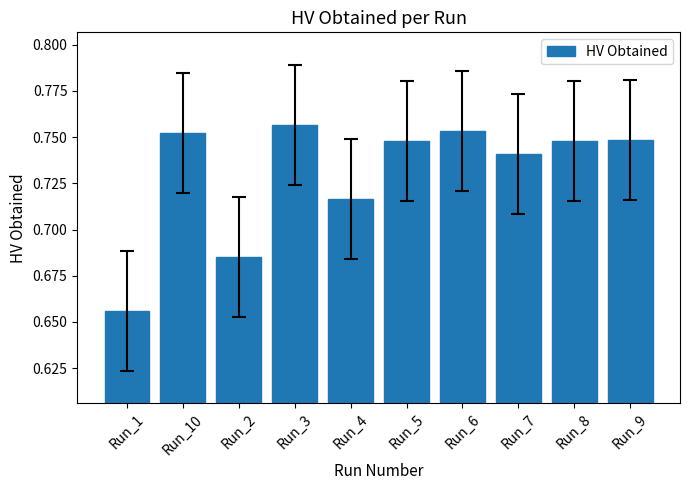

What is the label of the 10th bar from the right?

Run_1